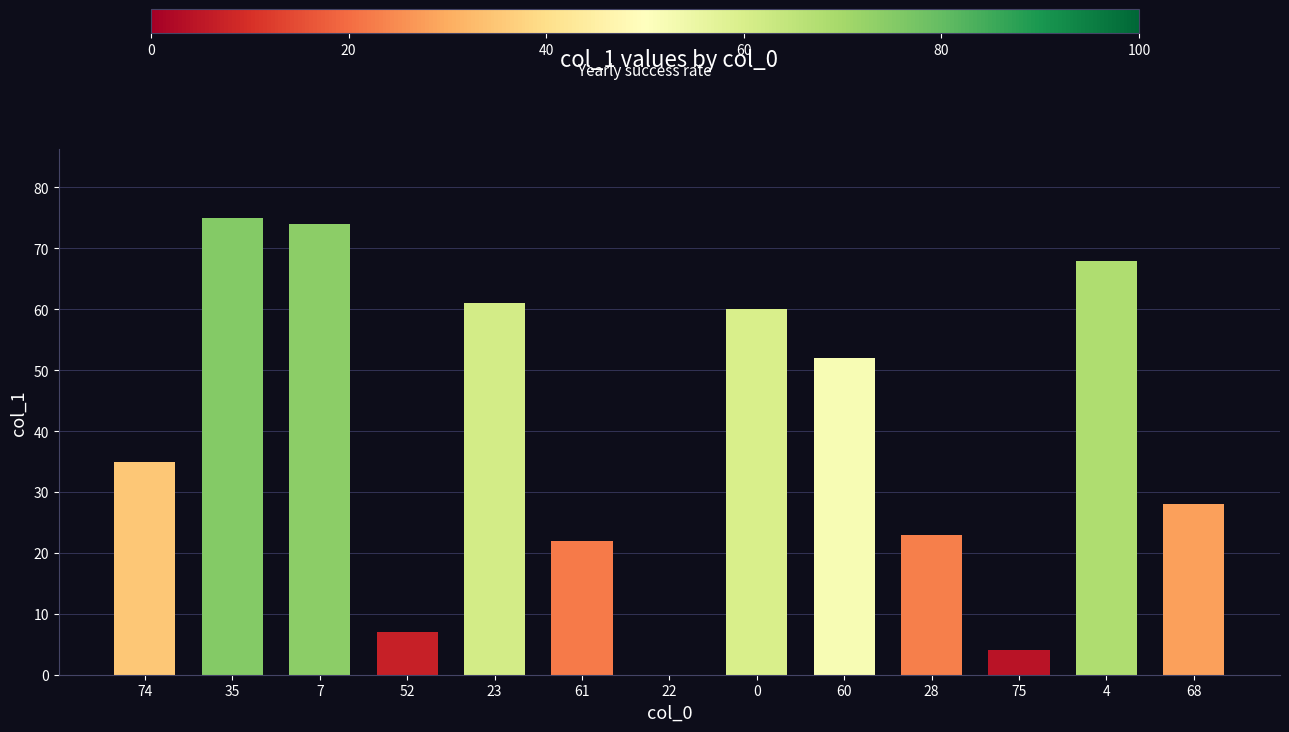

The chart shows a value of 35 at 74. True or false?

True